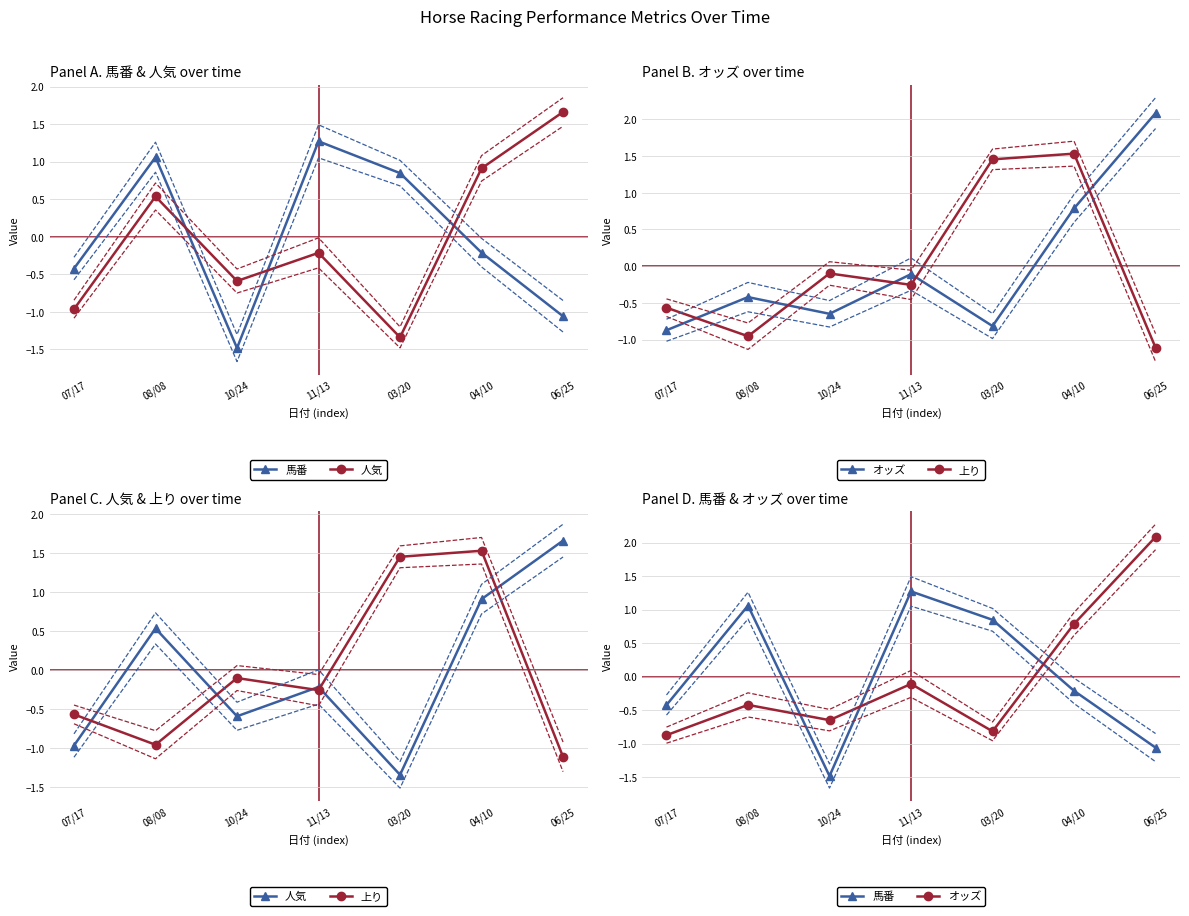

What are all the series names shown in the legend?

馬番, 人気, オッズ, 上り